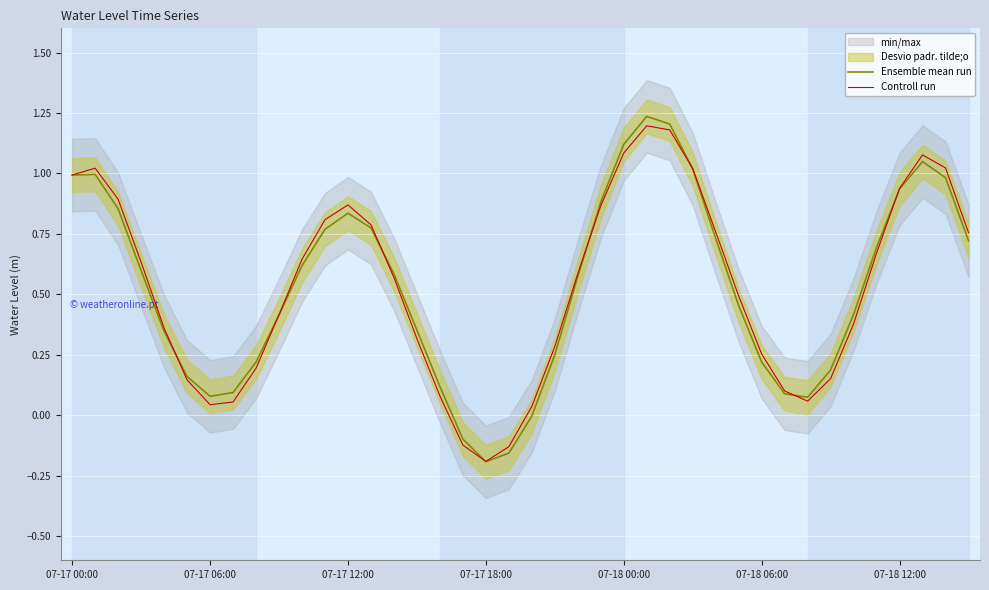

How many data points in Ensemble mean run are above 0?

36